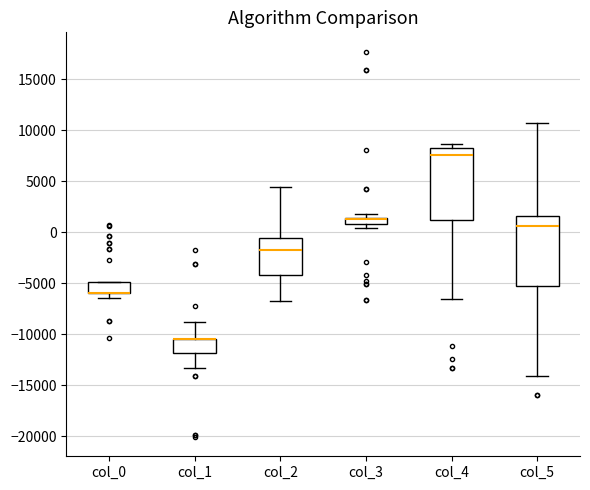

Where is the lower edge of the box for col_1 on the y-axis? The values are not printed on the chart, so give them approximately, as read against the axis.

-12000